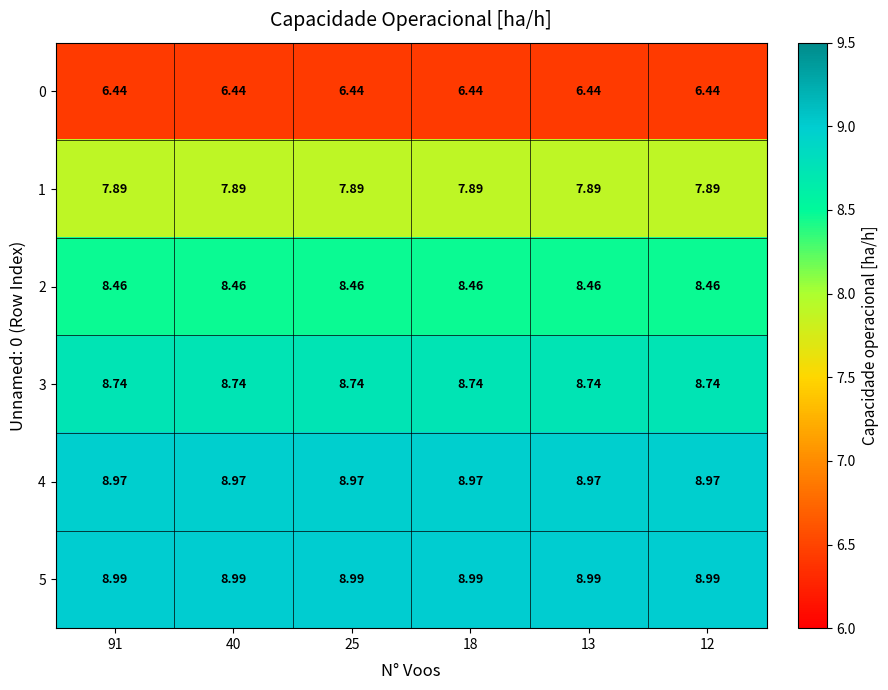

Is the value of 2 at 25 greater than the value of 5 at 91?

No